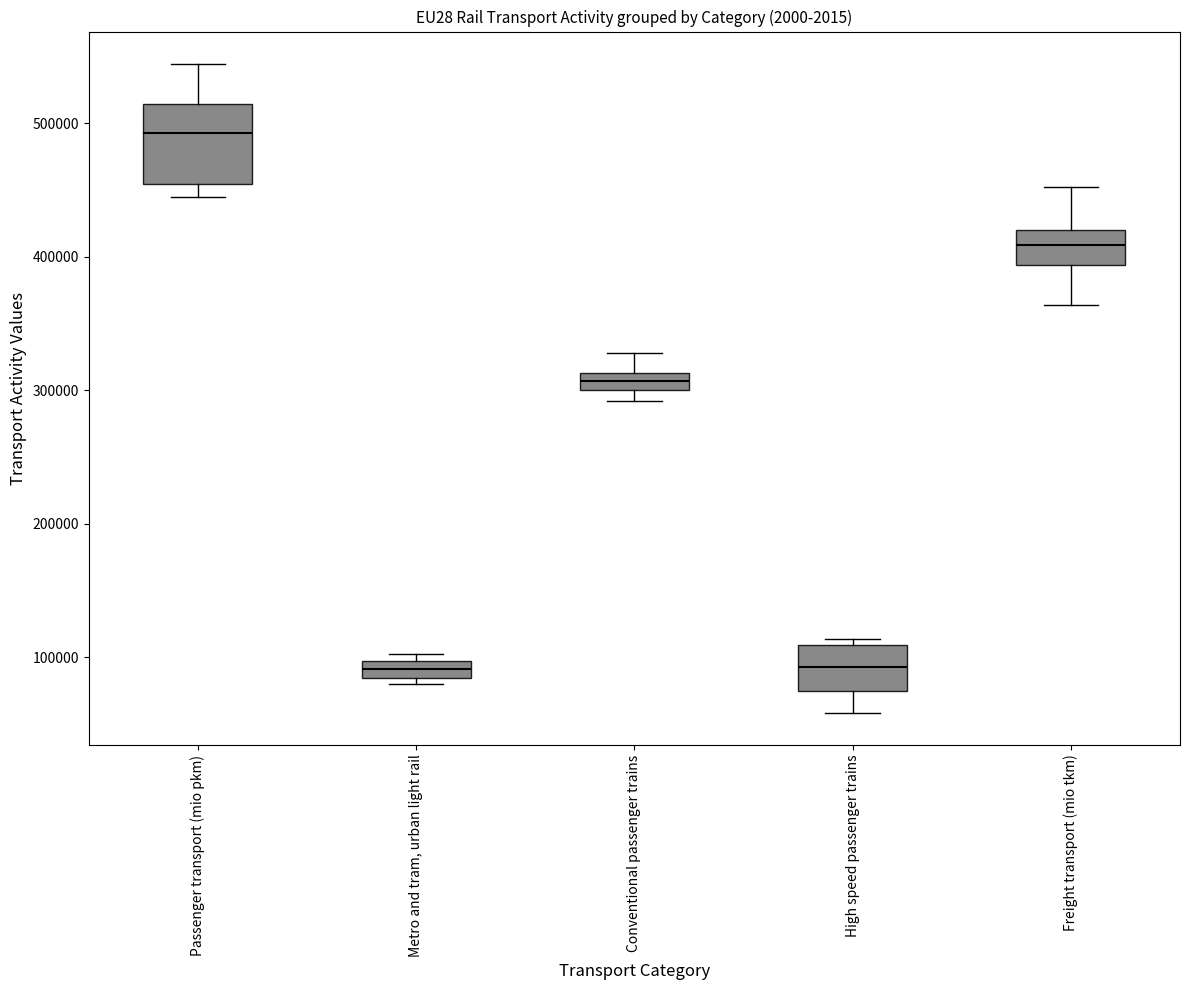

Comparing the boxes themselves (not the whiskers), which one is the tallest?

Passenger transport (mio pkm)